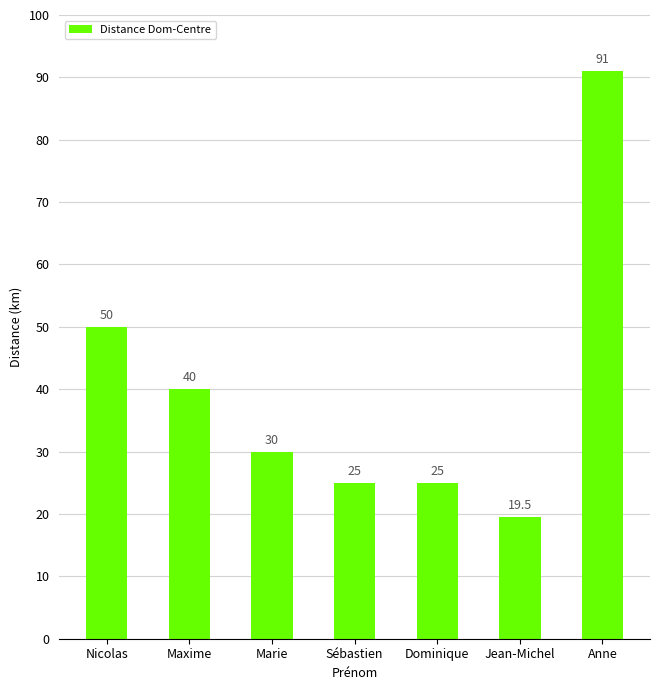

What is the label of the 5th bar from the left?

Dominique